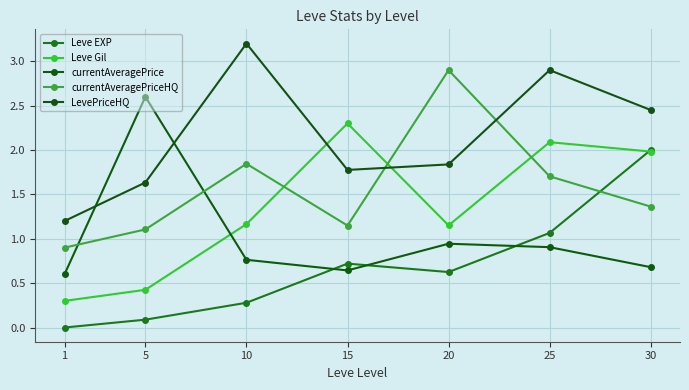

At how many categories does at least one series exceed 2?

6